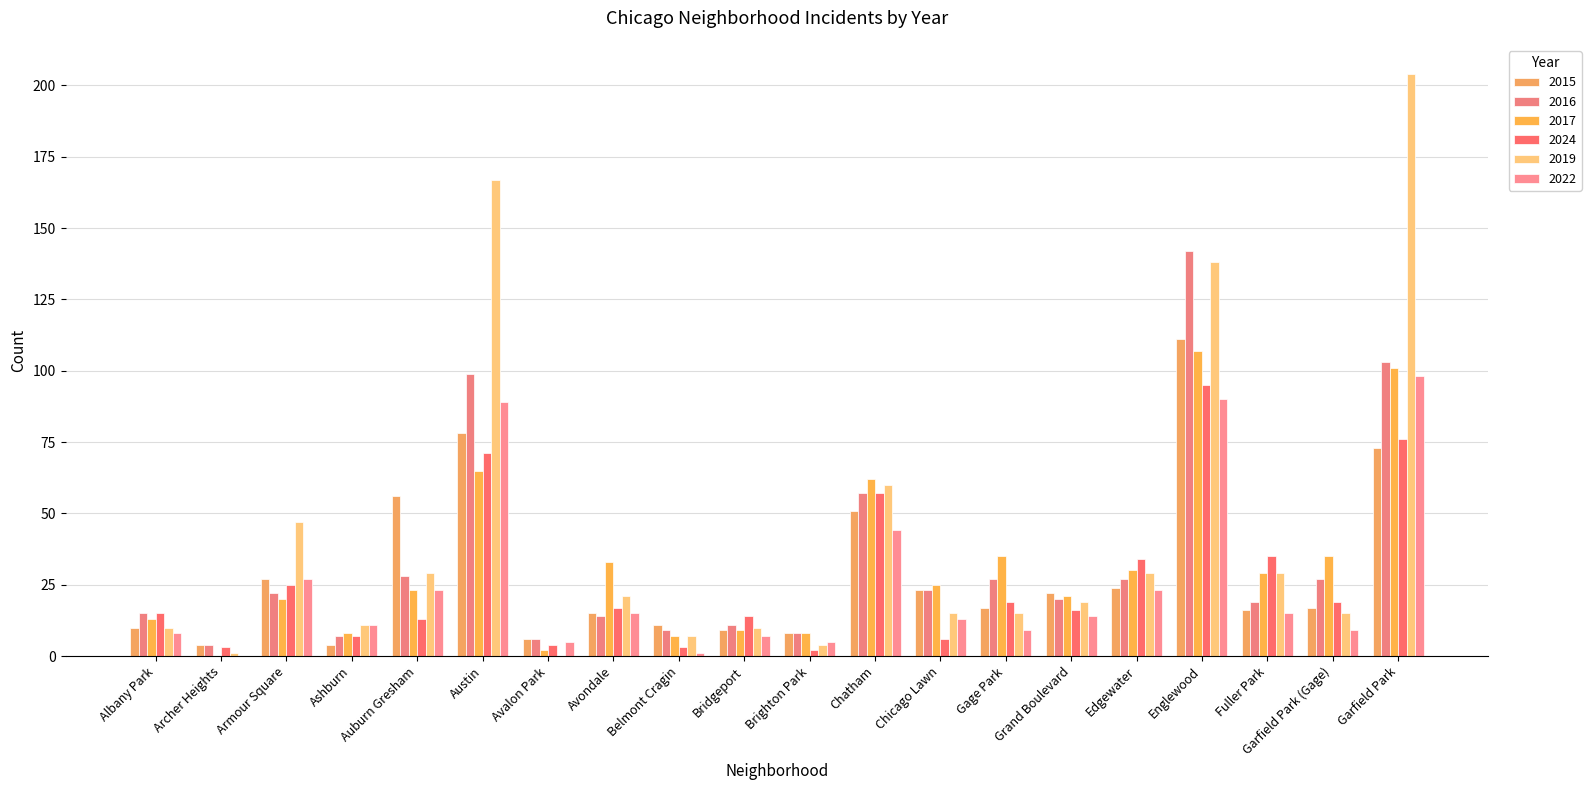

Between Ashburn and Albany Park, which is larger?

Albany Park